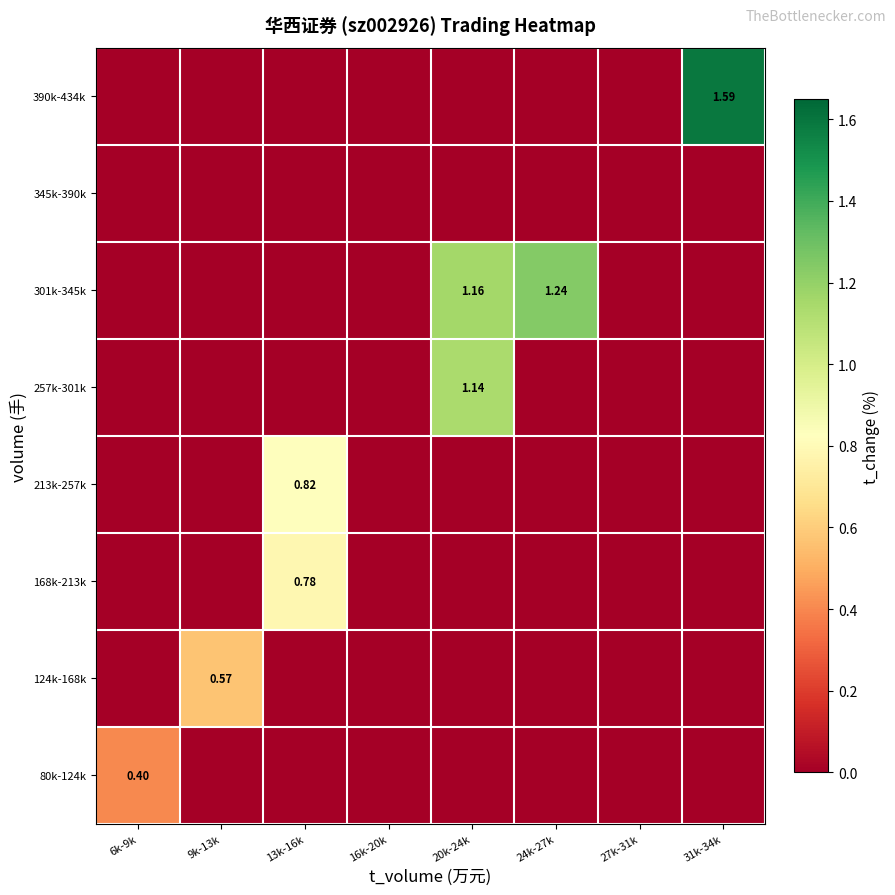

At how many categories does at least one series exceed 0?

6